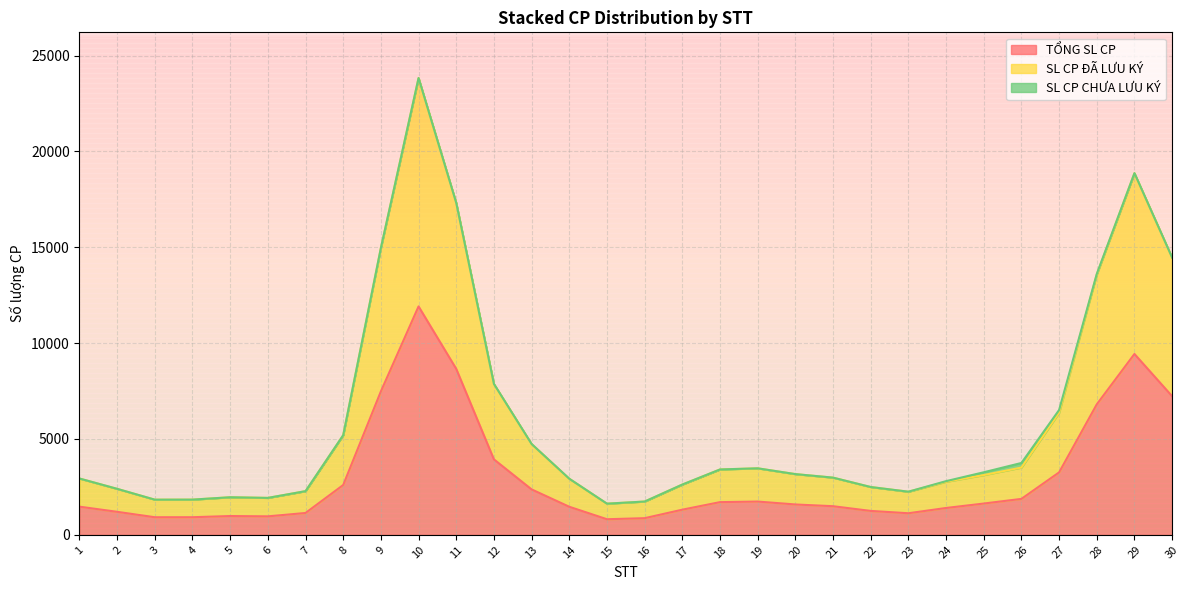

What is the difference between the highest and lowest values at 18?

2000